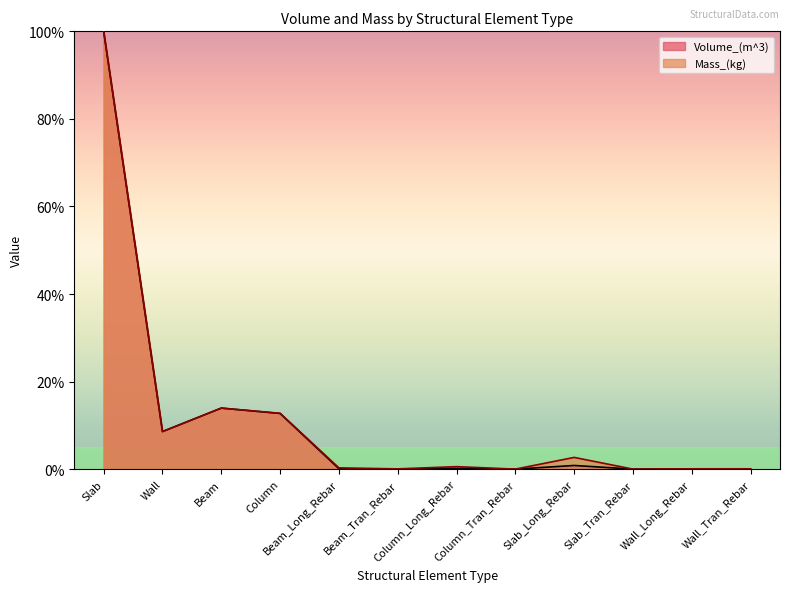

List the series in order of their peak value, highest first.

Volume_(m^3), Mass_(kg)